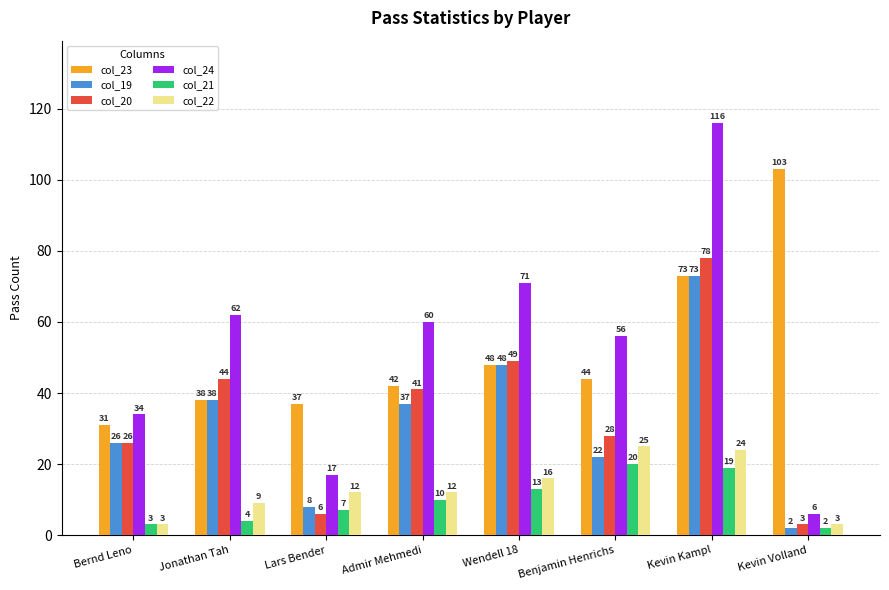

How many bars are there in total?

48